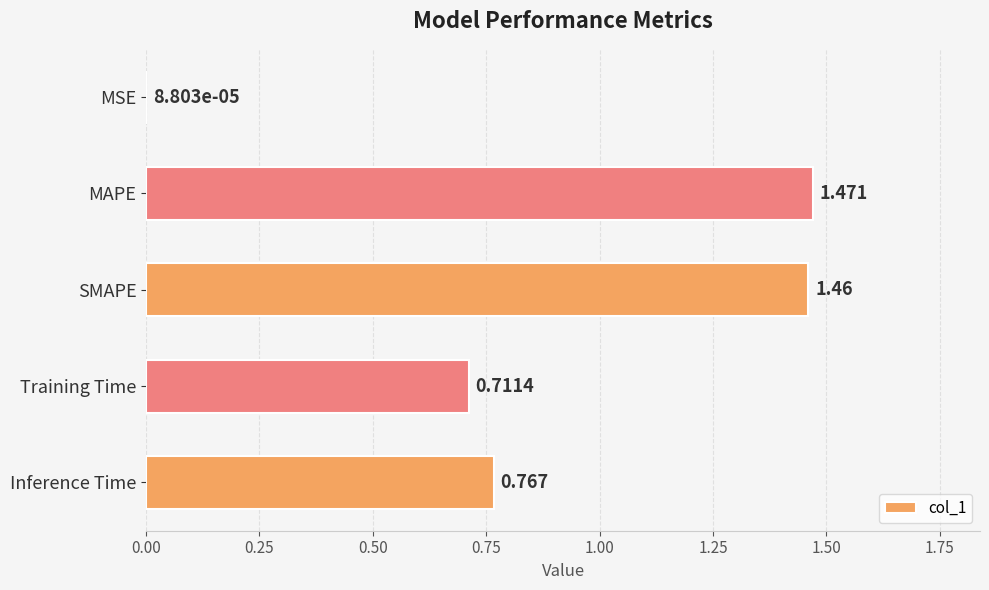

Which label corresponds to the largest value in the chart?

MAPE